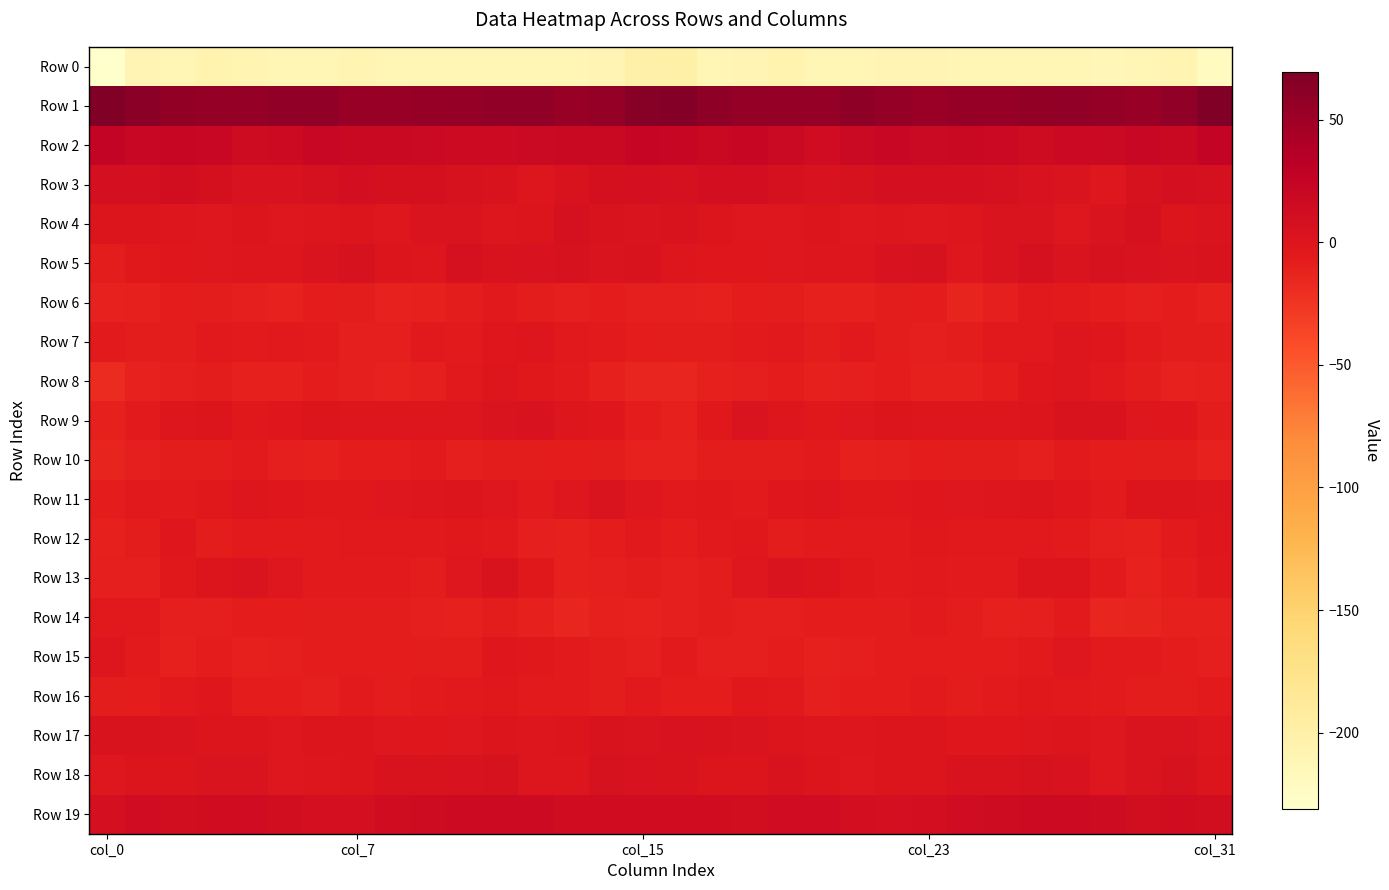

List the series in order of their peak value, lowest first.

Row 0, Row 10, Row 14, Row 6, Row 16, Row 12, Row 7, Row 8, Row 15, Row 11, Row 13, Row 17, Row 9, Row 18, Row 4, Row 5, Row 3, Row 19, Row 2, Row 1